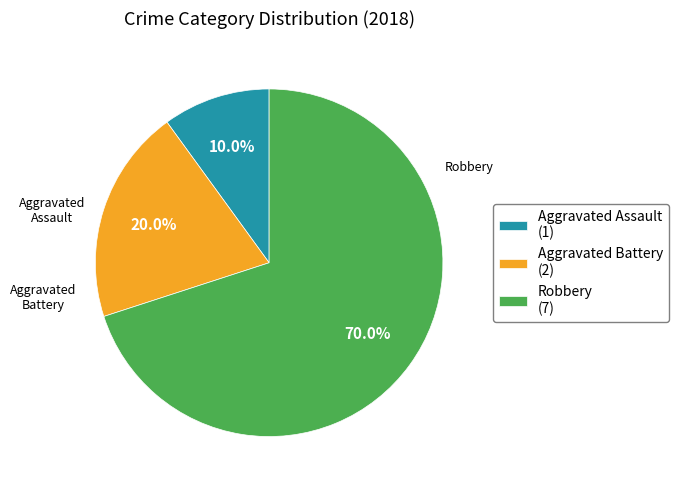

To the nearest percent, what percentage of the pie is Aggravated Battery?

20%